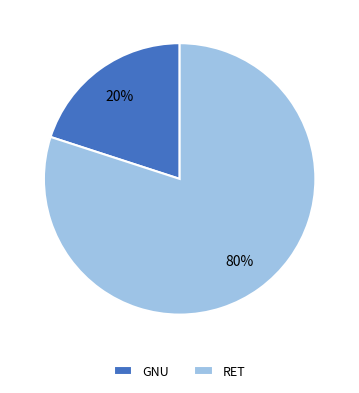

The RET slice represents 80% of the pie. True or false?

True